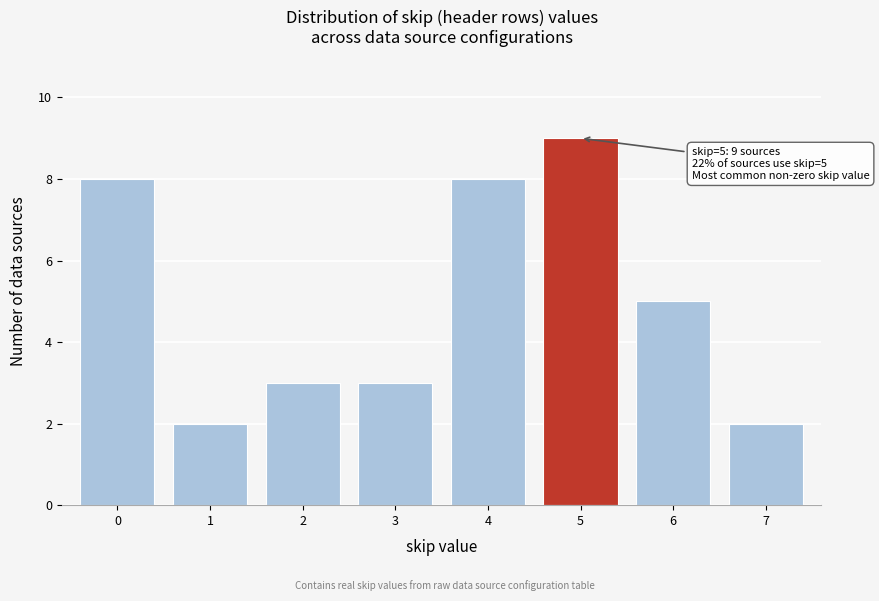

Reading left to right, what are all the values shown in this chart?

0=8	1=2	2=3	3=3	4=8	5=9	6=5	7=2